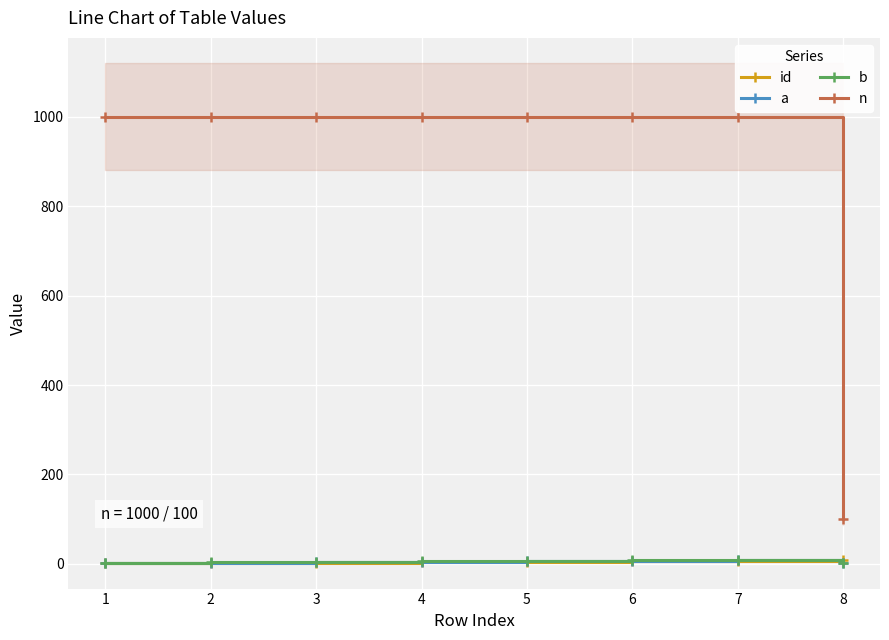

What is the difference between the second highest and minimum values in the n series?

900